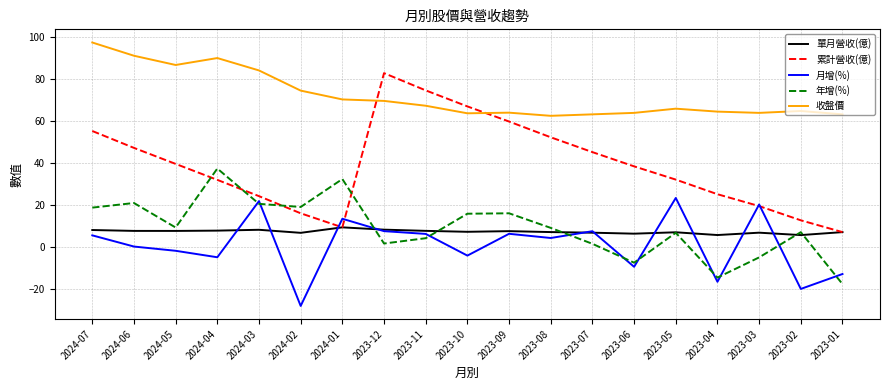

How many interior local valleys does the 年增(%) series have?

5